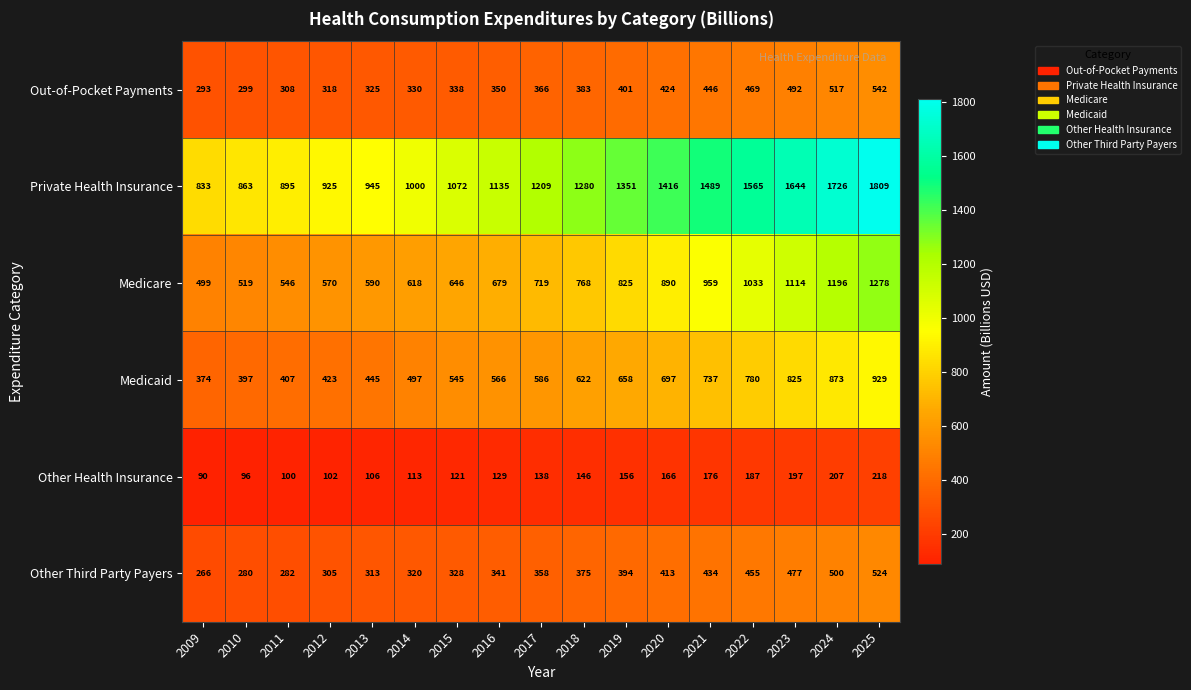

True or false: Medicare has a value of 295 at 2014.

False